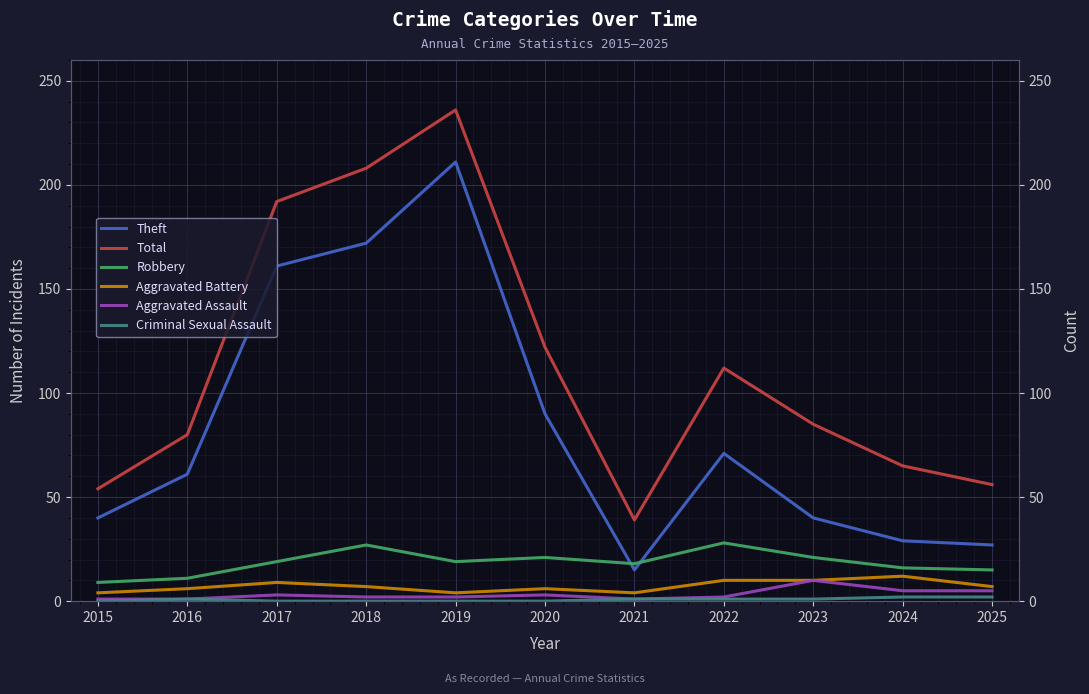

True or false: Aggravated Battery has a value of 5 at 2015.

False